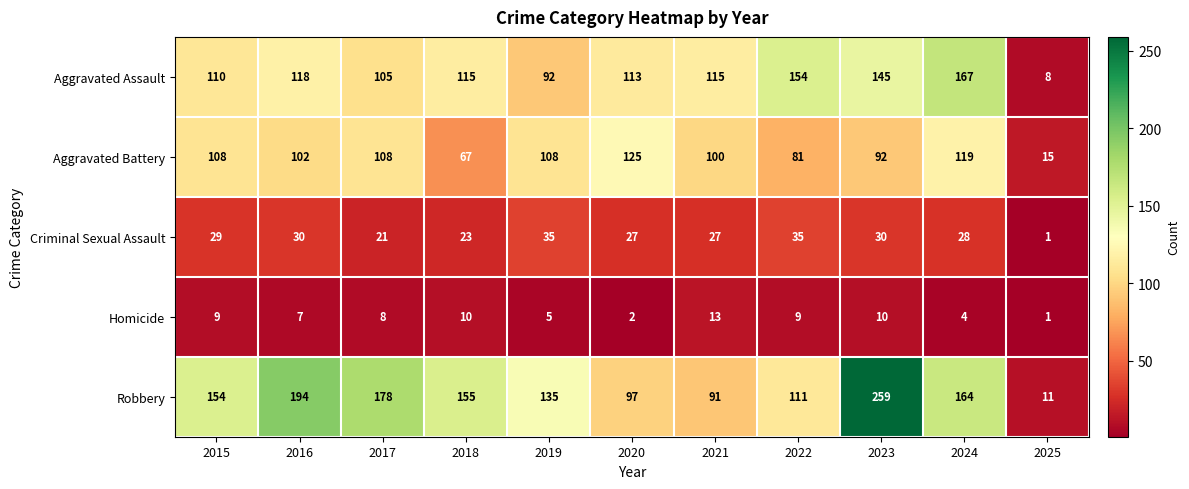

What is the approximate value of Aggravated Battery at 2022, to the nearest 5?

80